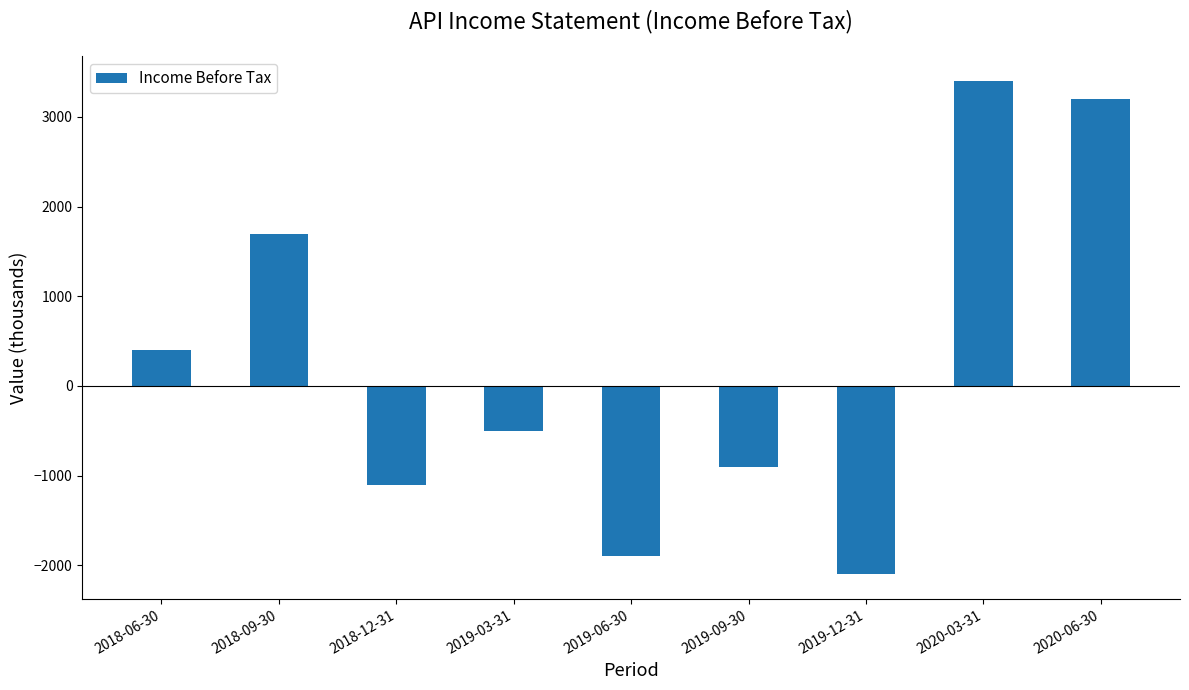

How many data points are less than -500?

4